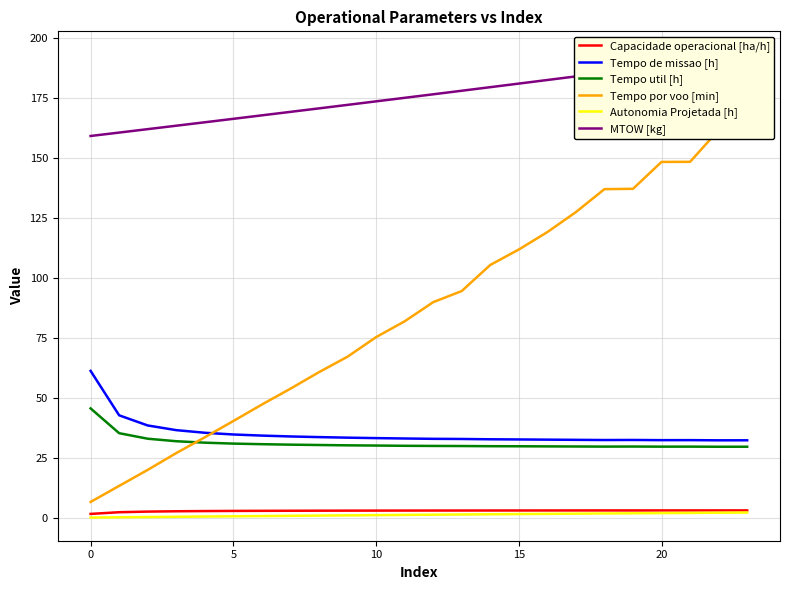

At which category is the sum across all series the highest?

23